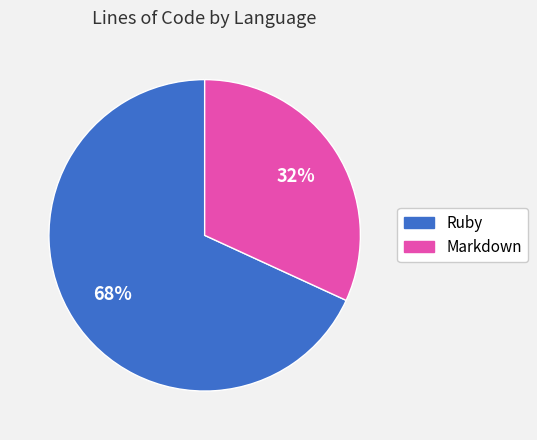

To the nearest percent, what is the difference between the largest and smallest slice percentages?

36%